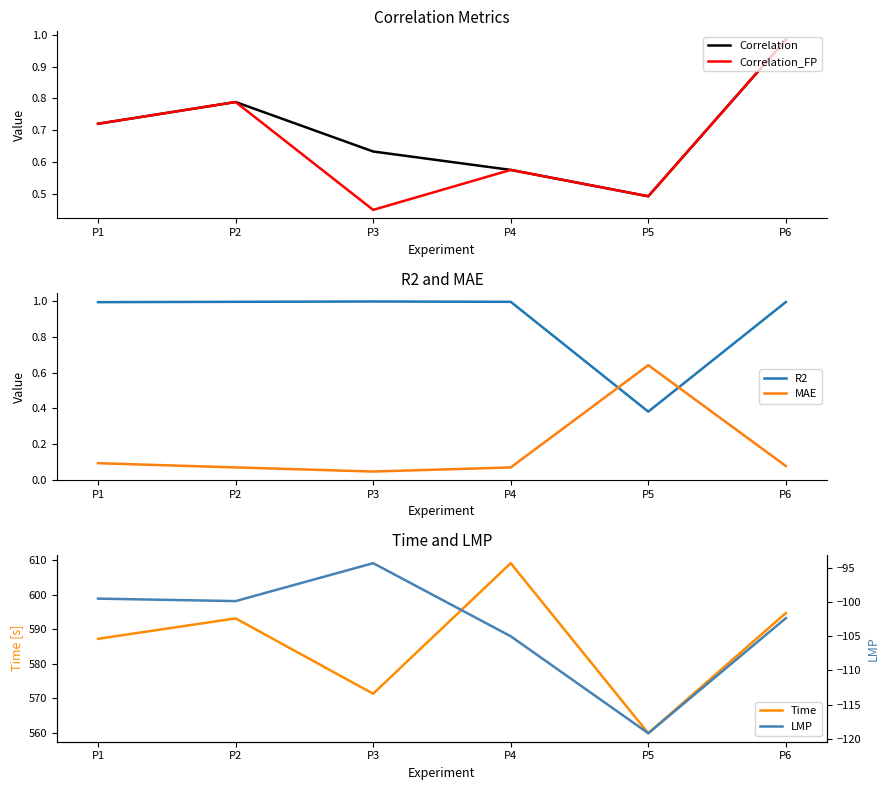

The value of Correlation_FP at P5 is 0.5. True or false?

True